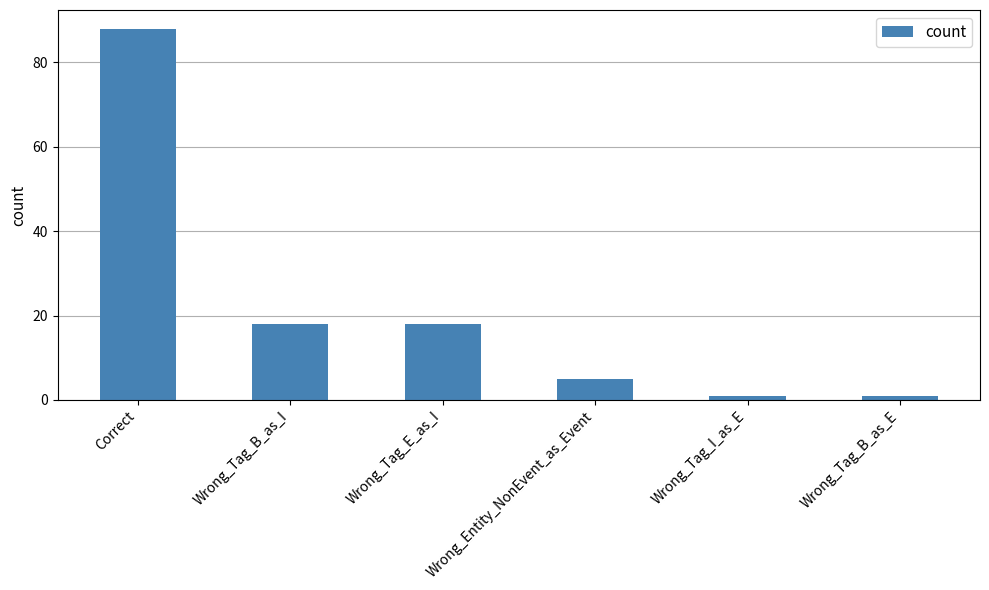

What is the maximum value shown in the chart?

88